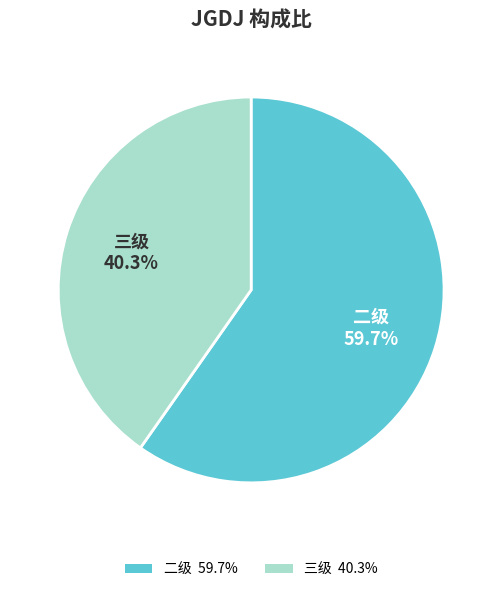

Which category has the smallest portion of the pie?

三级 40.3%